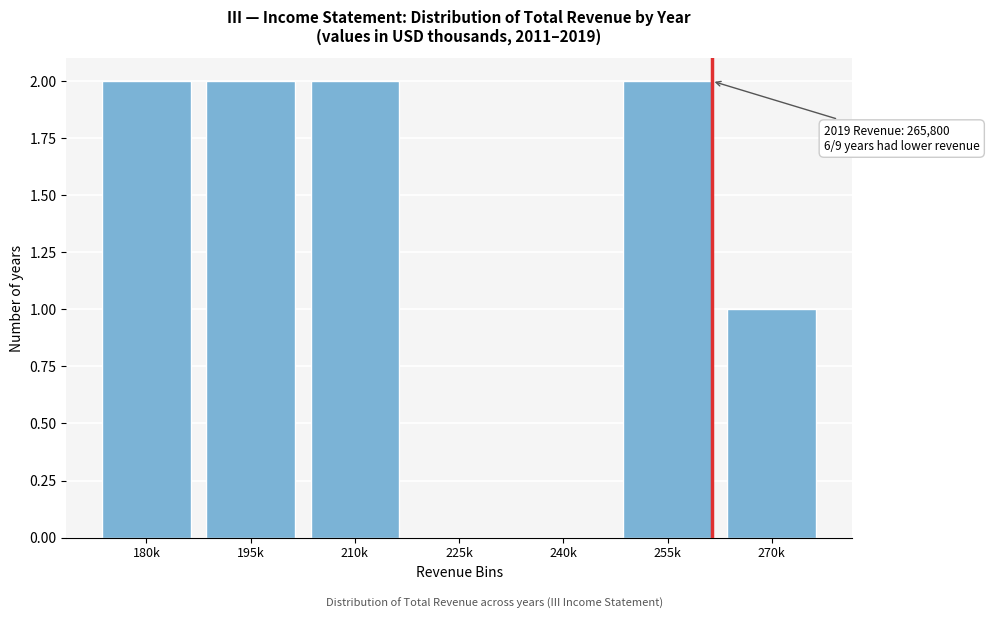

Reading left to right, extract all data points from this chart.

180k=2	195k=2	210k=2	225k=0	240k=0	255k=2	270k=1